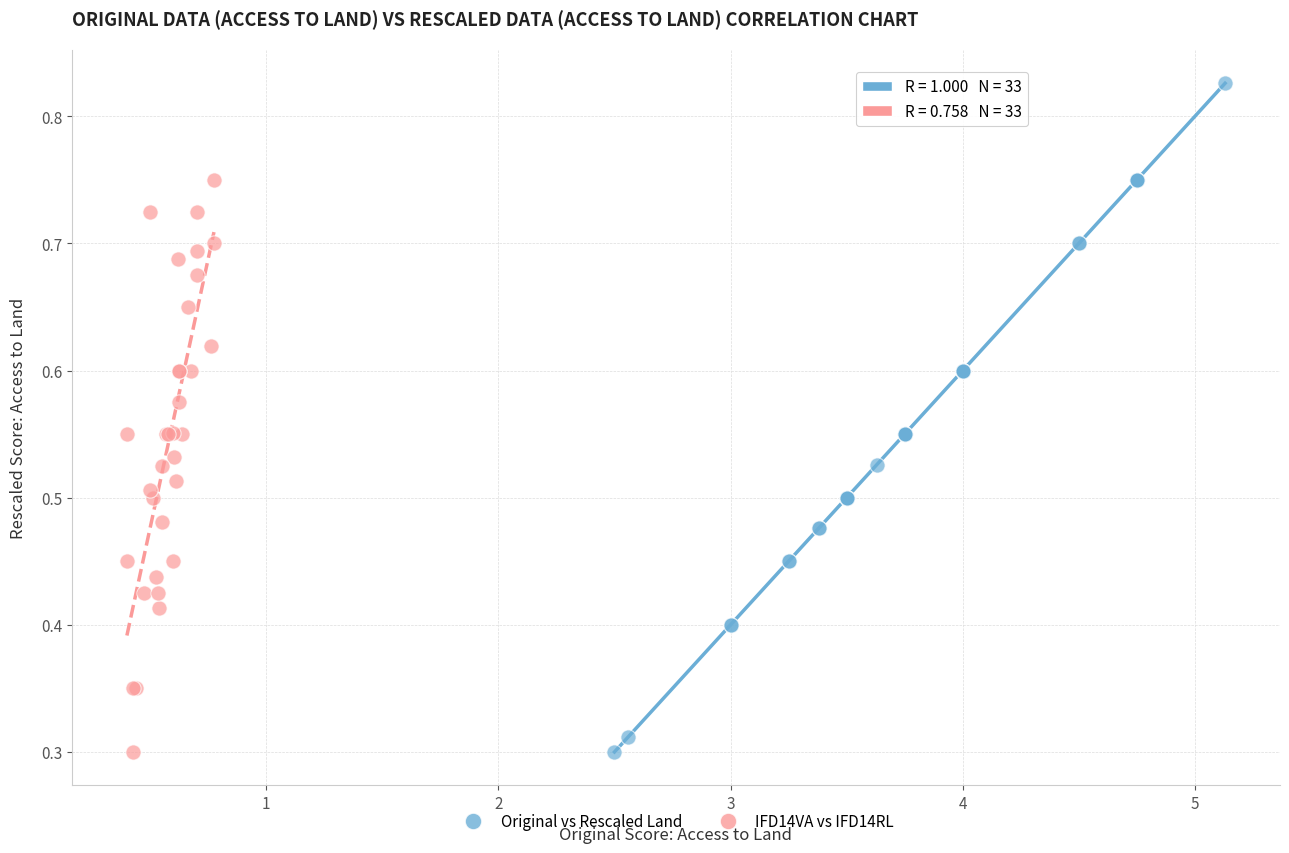

Which series reaches the maximum Y coordinate?

Original vs Rescaled Land